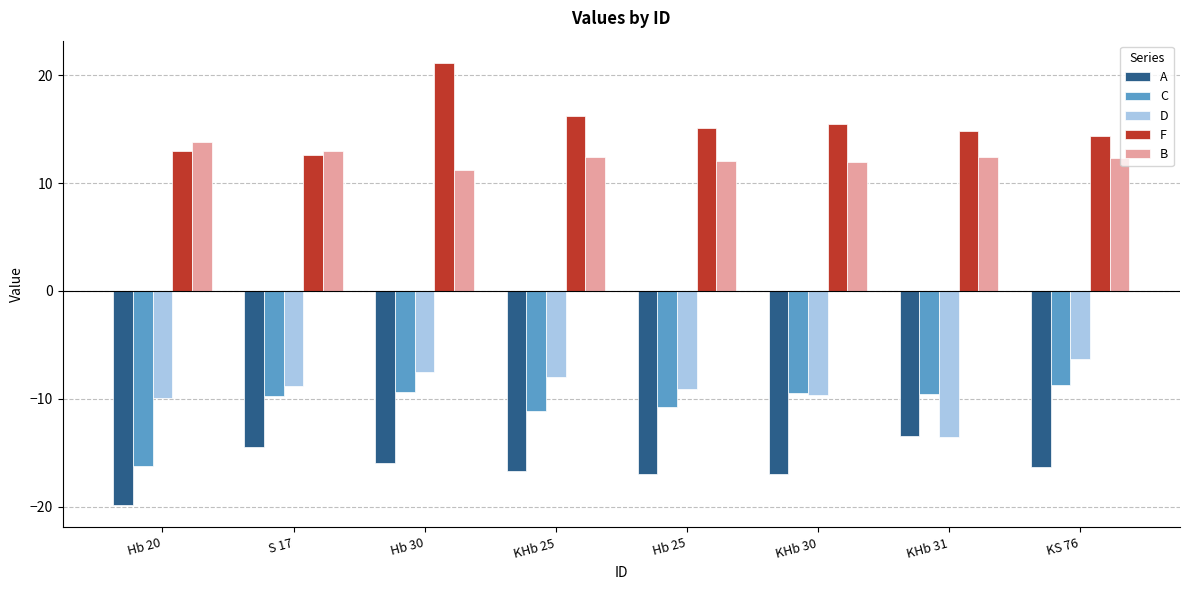

What is the difference between the second highest and second lowest values in the F series?

3.3